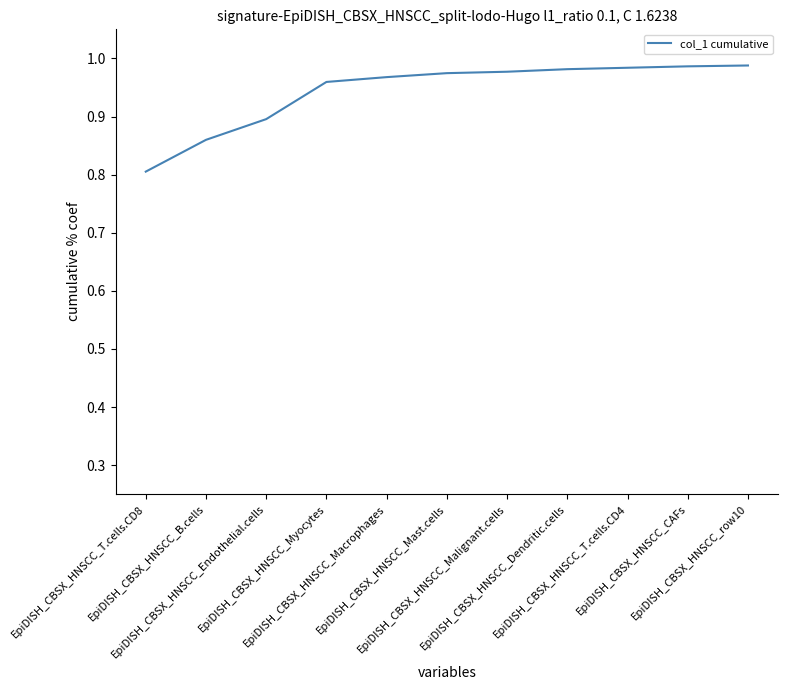

What is the smallest value displayed?

0.8